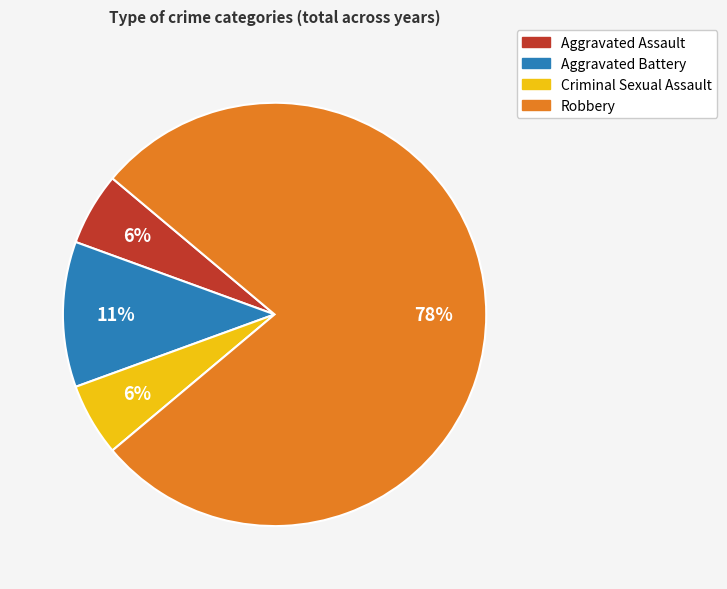

To the nearest percent, what portion does Aggravated Assault represent?

6%